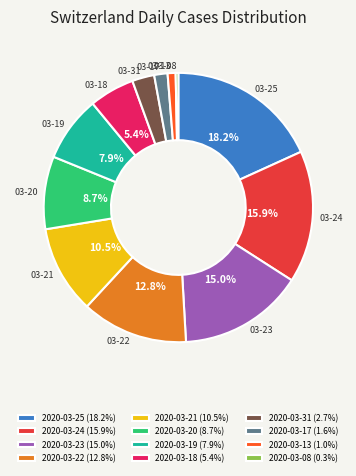

What is the largest slice in the pie chart?

2020-03-25